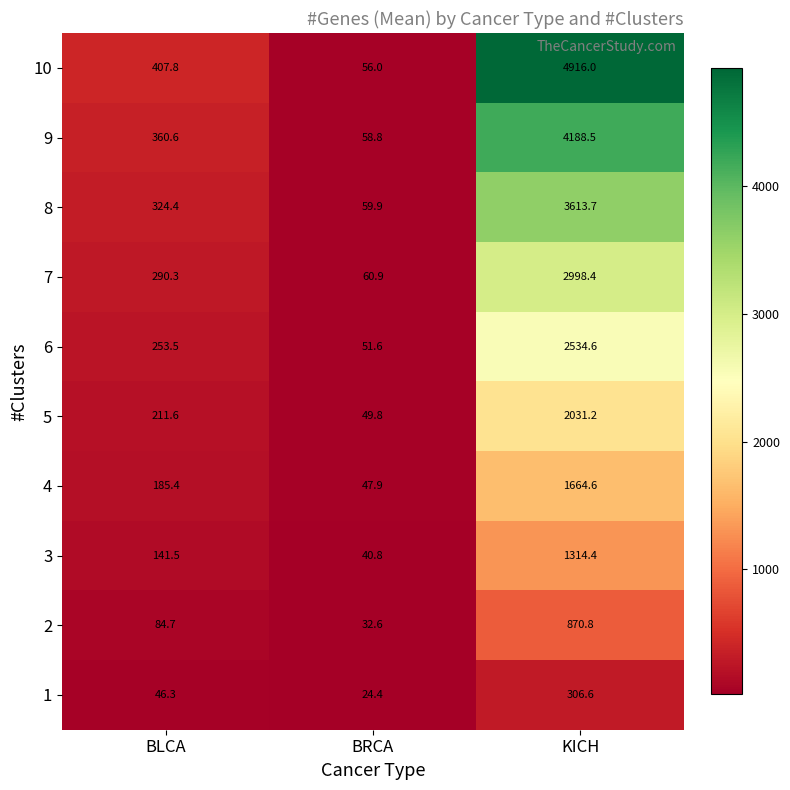

Reading right to left, transcribe all the data shown in this chart.

10: KICH=4916.0	BRCA=56.0	BLCA=407.8
9: KICH=4188.5	BRCA=58.8	BLCA=360.6
8: KICH=3613.7	BRCA=59.9	BLCA=324.4
7: KICH=2998.4	BRCA=60.9	BLCA=290.3
6: KICH=2534.6	BRCA=51.6	BLCA=253.5
5: KICH=2031.2	BRCA=49.8	BLCA=211.6
4: KICH=1664.6	BRCA=47.9	BLCA=185.4
3: KICH=1314.4	BRCA=40.8	BLCA=141.5
2: KICH=870.8	BRCA=32.6	BLCA=84.7
1: KICH=306.6	BRCA=24.4	BLCA=46.3